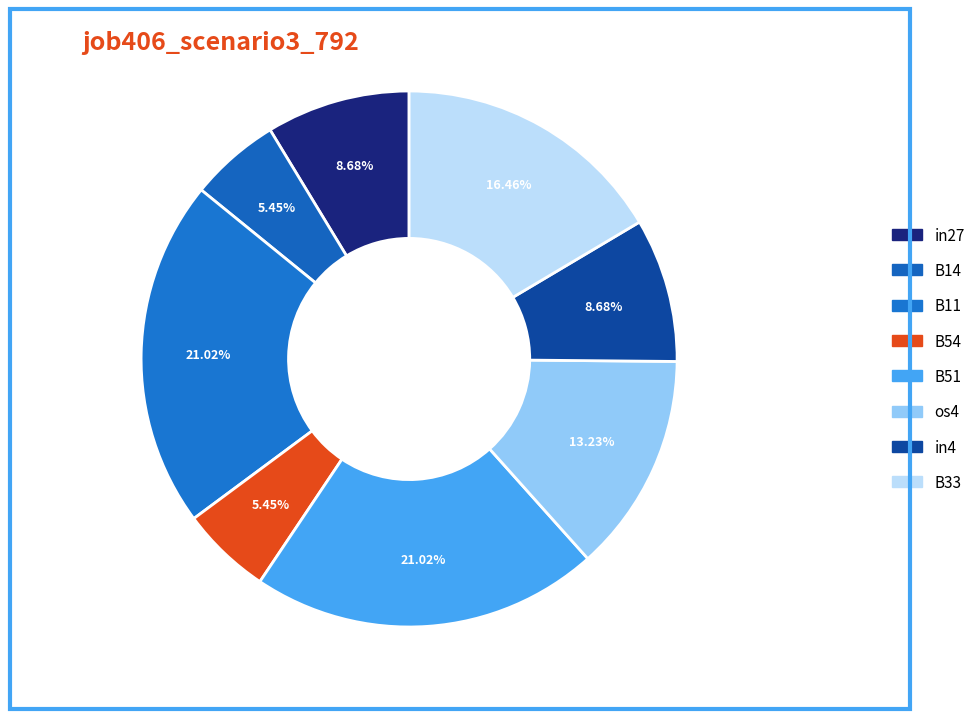

Rank the categories by value from lowest to highest.

B14, B54, in27, in4, os4, B33, B11, B51